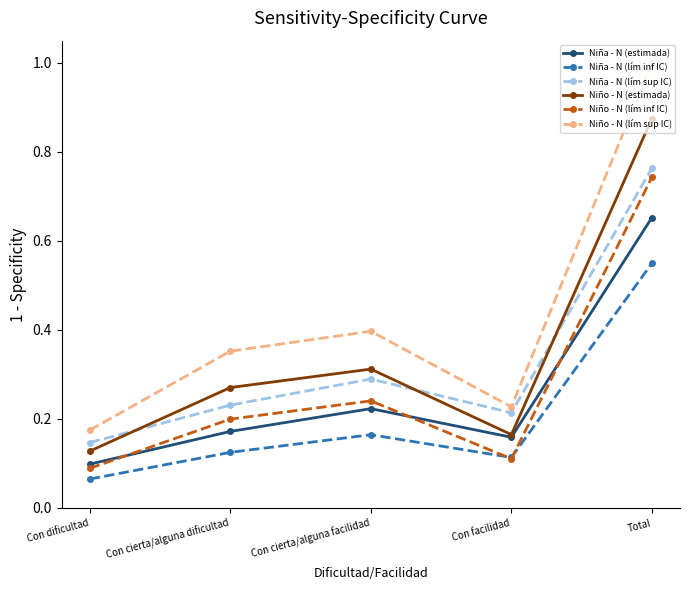

What position from the left is Con dificultad?

1